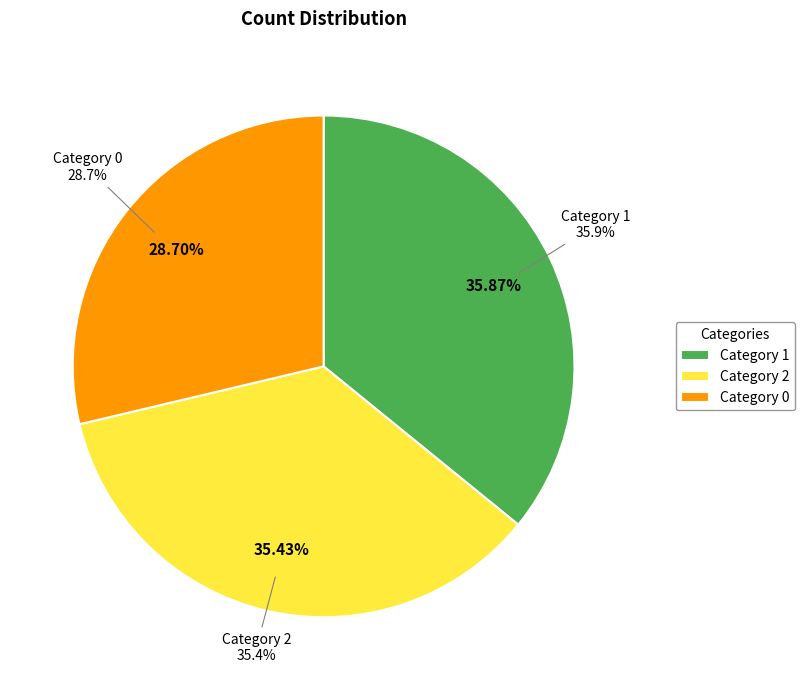

What percentage is the 2 slice, to the nearest percent?

35%